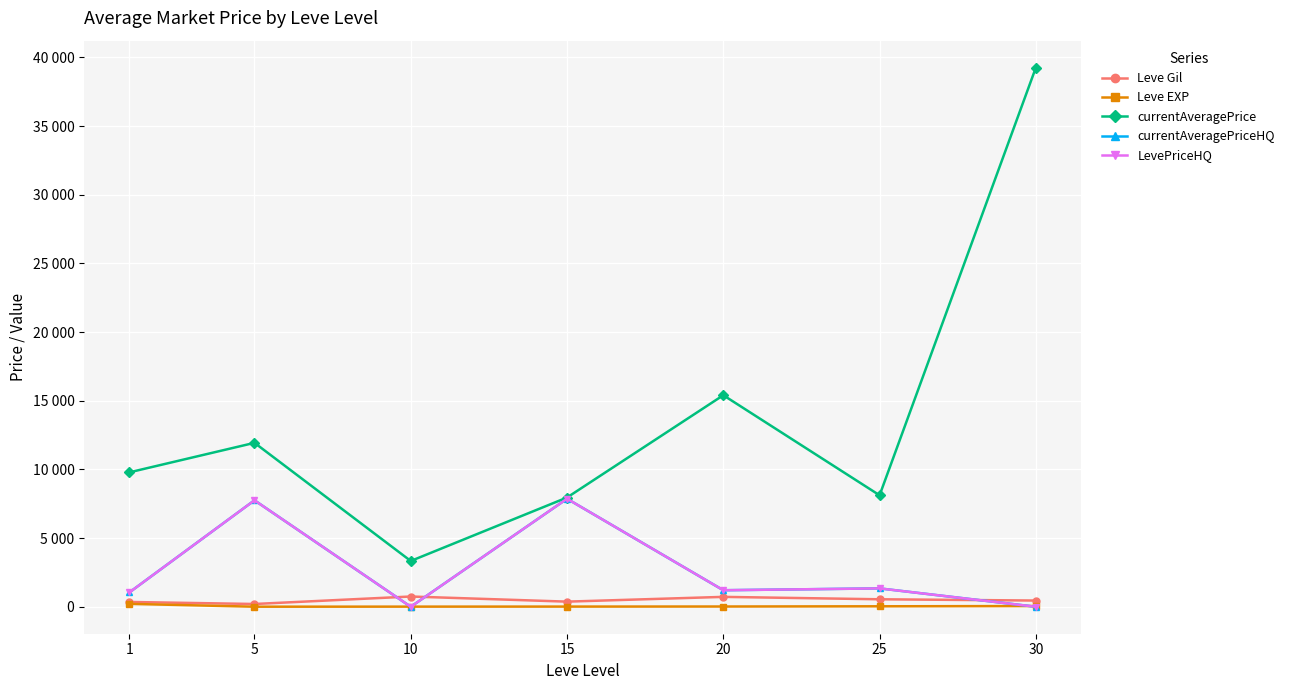

How many categories are shown in the chart?

7